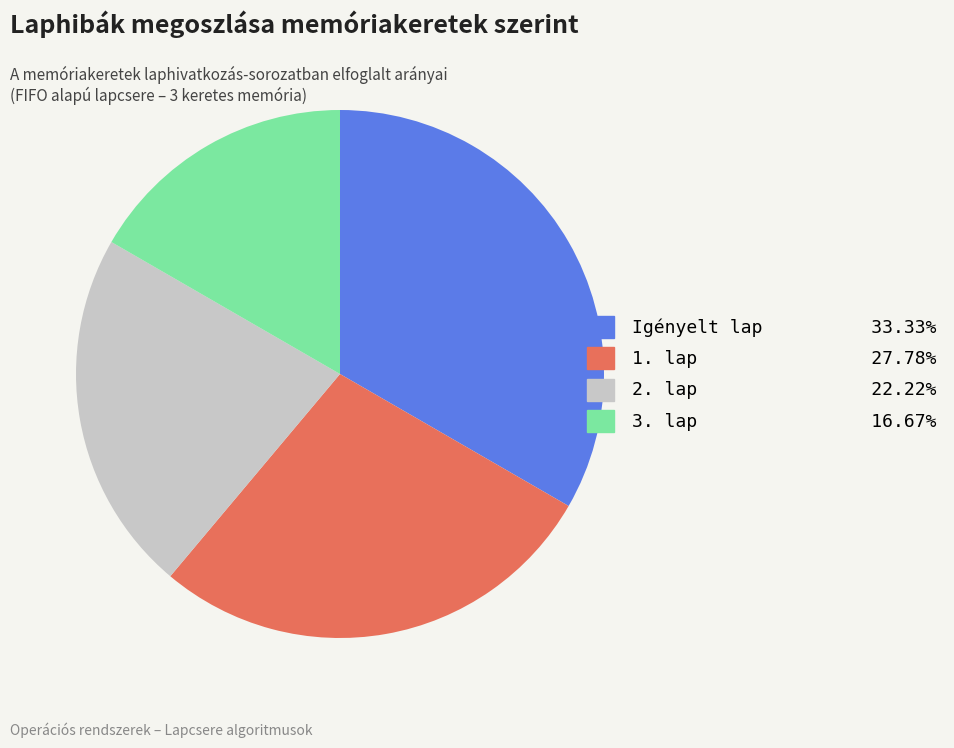

Do 1. lap and 3. lap together represent more than half of the pie?

No